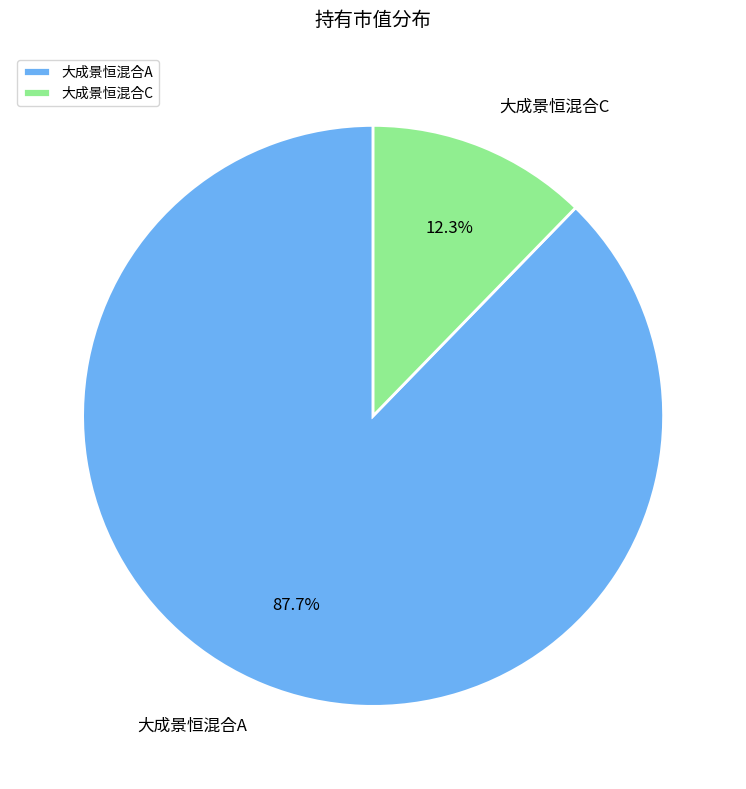

To the nearest percent, what is the difference between the 大成景恒混合C and 大成景恒混合A slice percentages?

75%